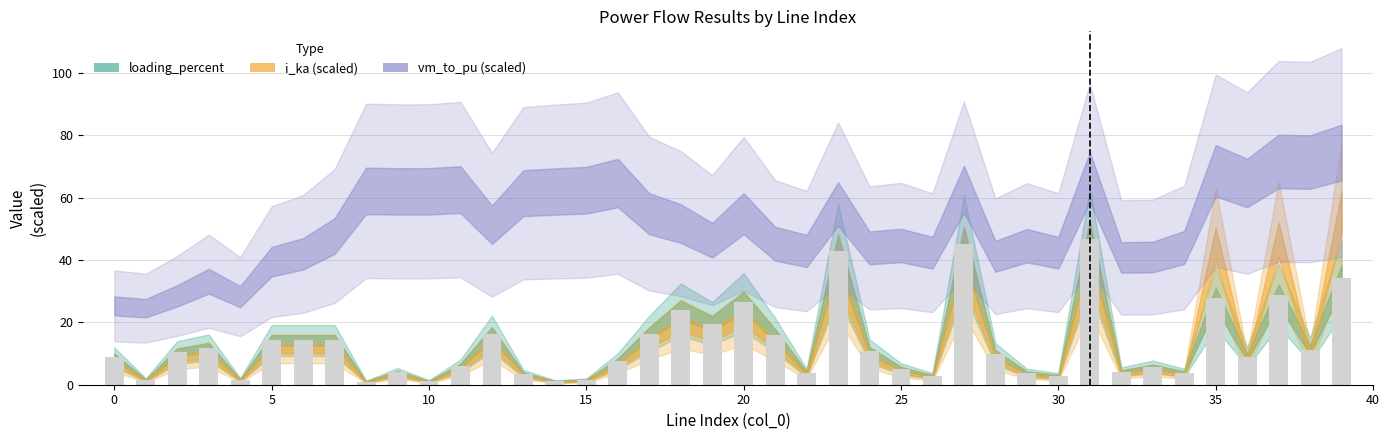

What is the value of the 40th bar from the left?

34.2